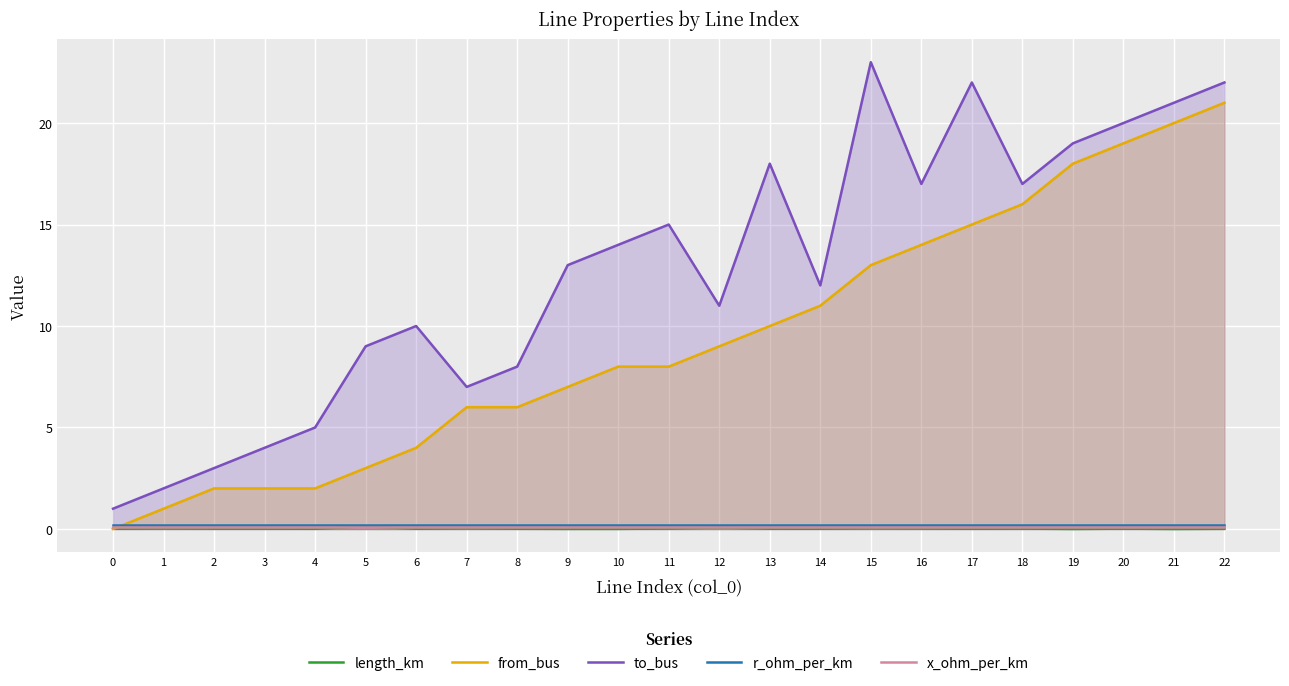

What is the sum of all r_ohm_per_km values?

4.8